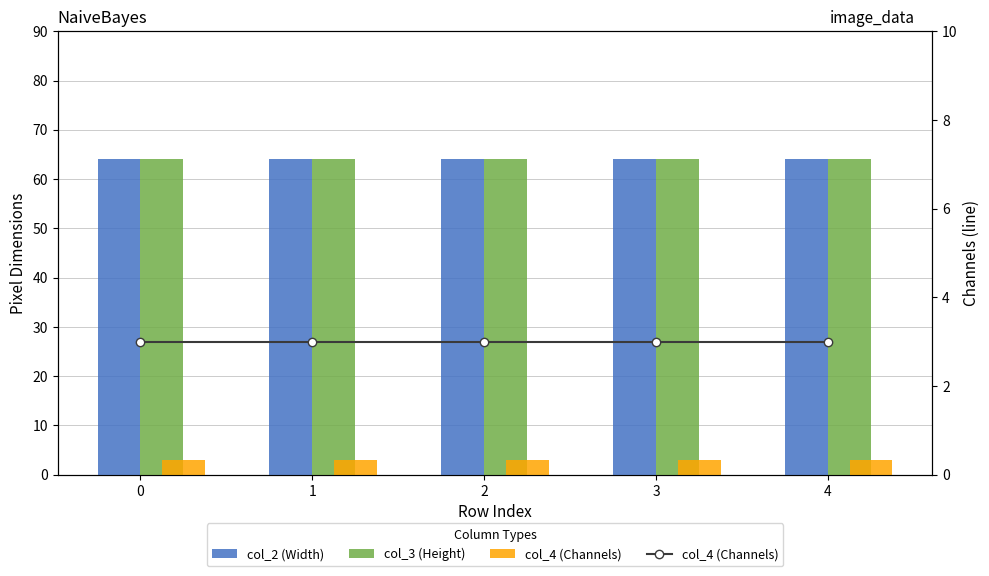

What is the sum of the col_2 (Width) values at 3 and 4?

128